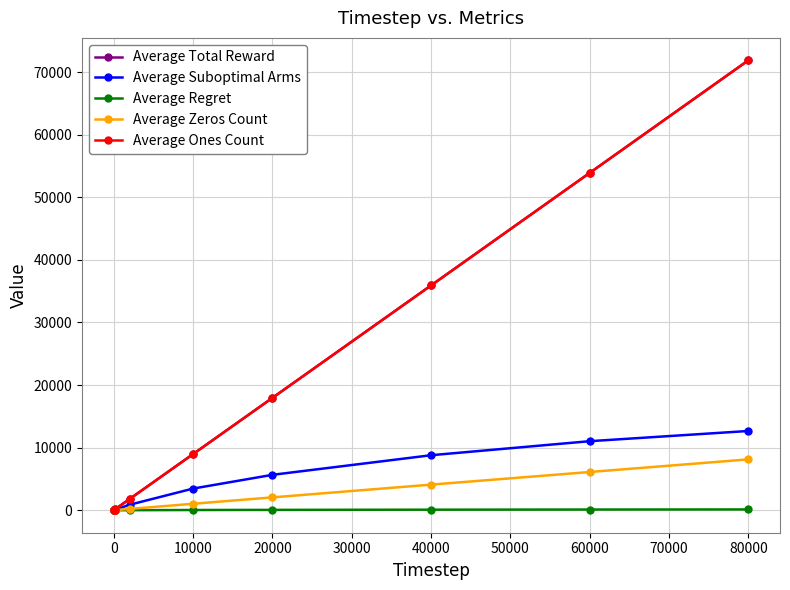

At which category is the sum across all series the highest?

80000